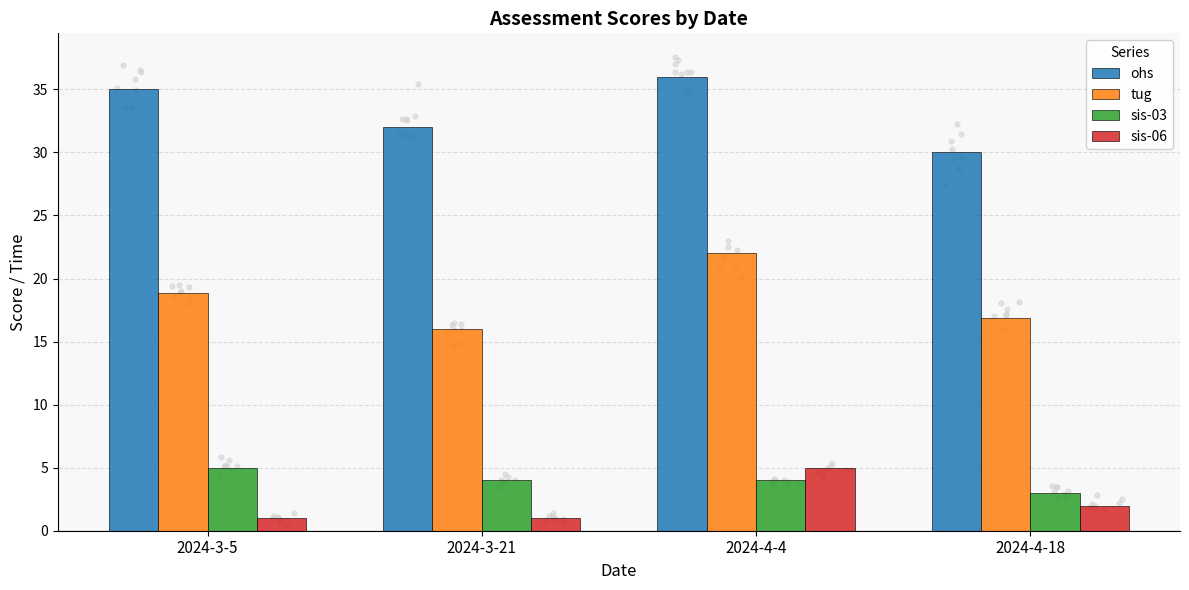

What are all the series names shown in the legend?

ohs, tug, sis-03, sis-06